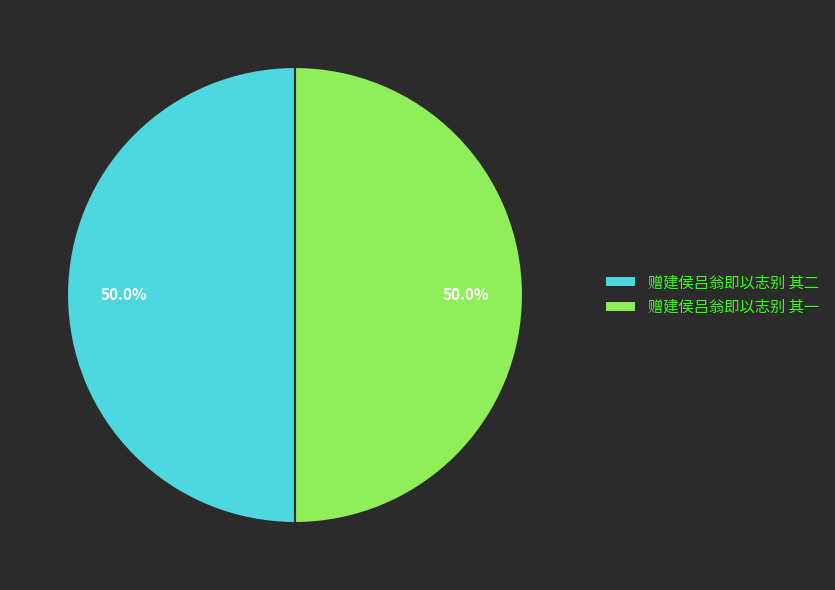

How many segments does this pie chart have?

2